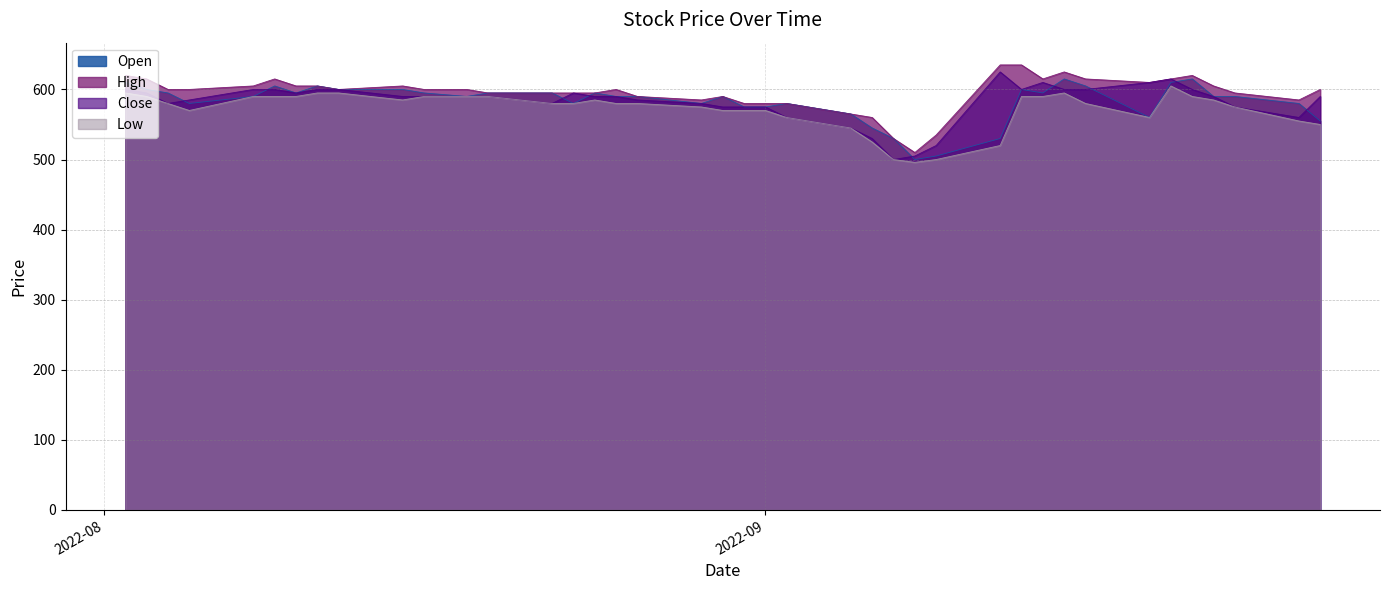

What is the minimum value shown in the chart?

496